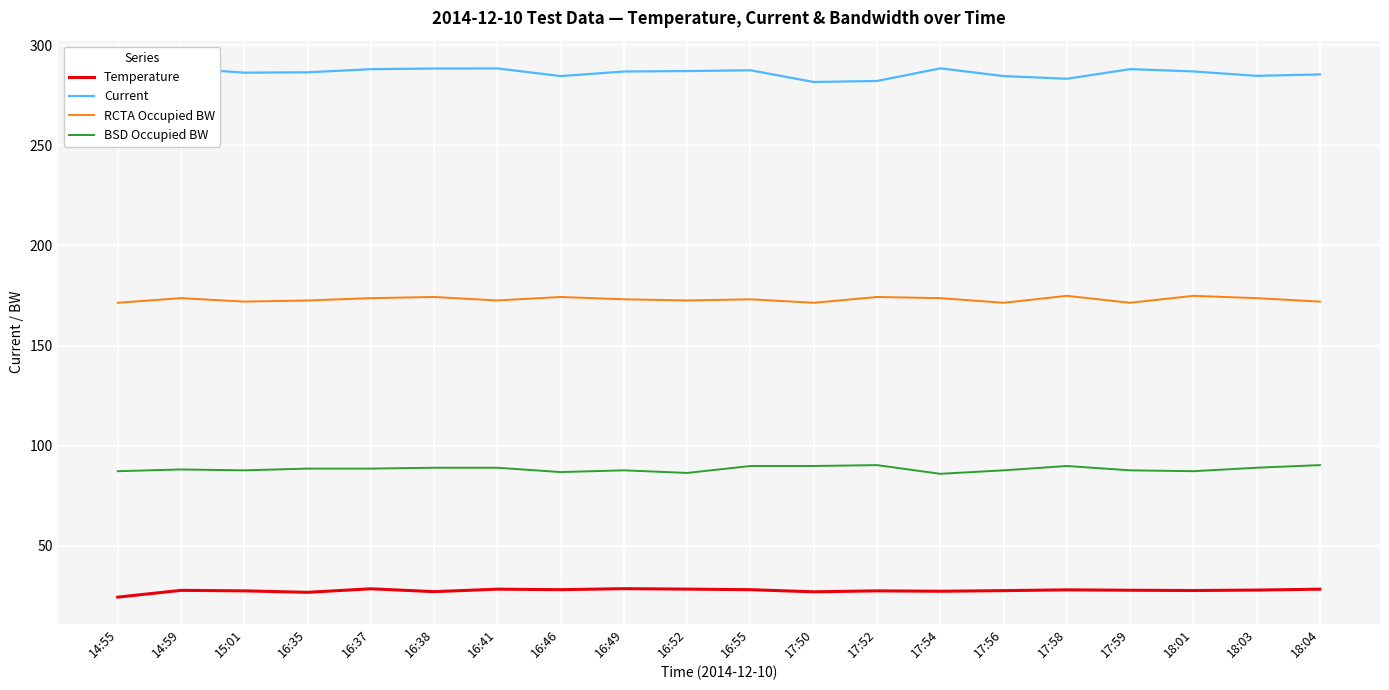

Which series has the largest range (max minus min)?

Current